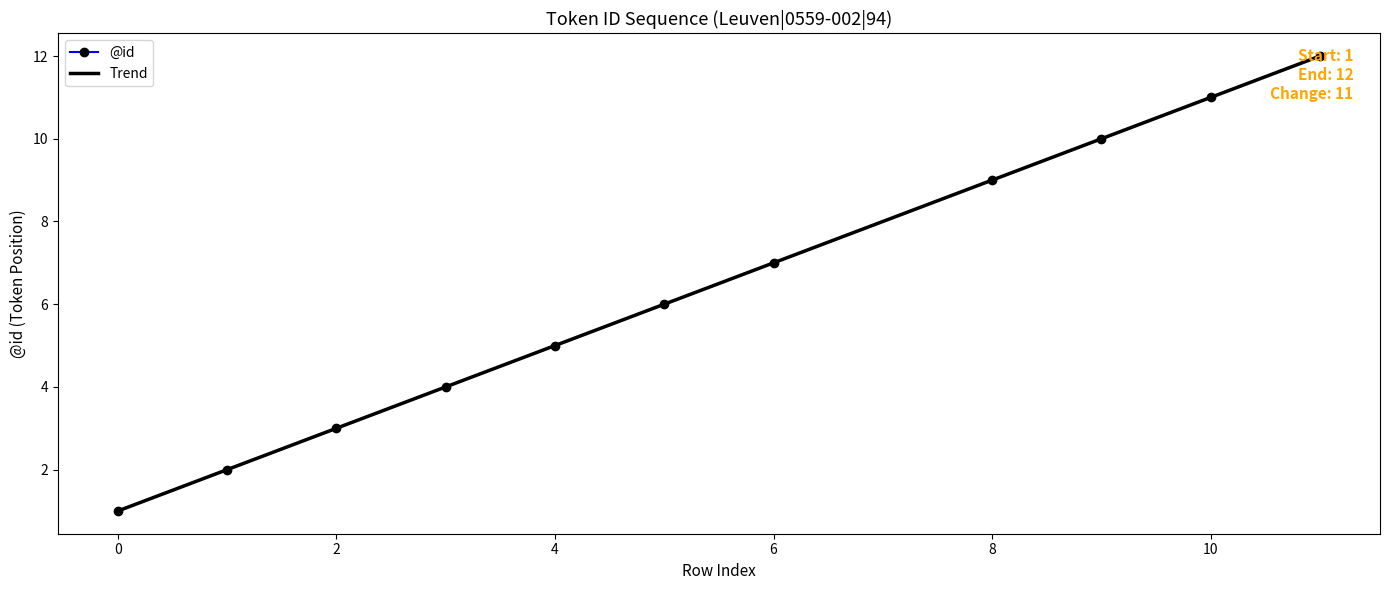

Is this an area chart (filled region under the line)?

No